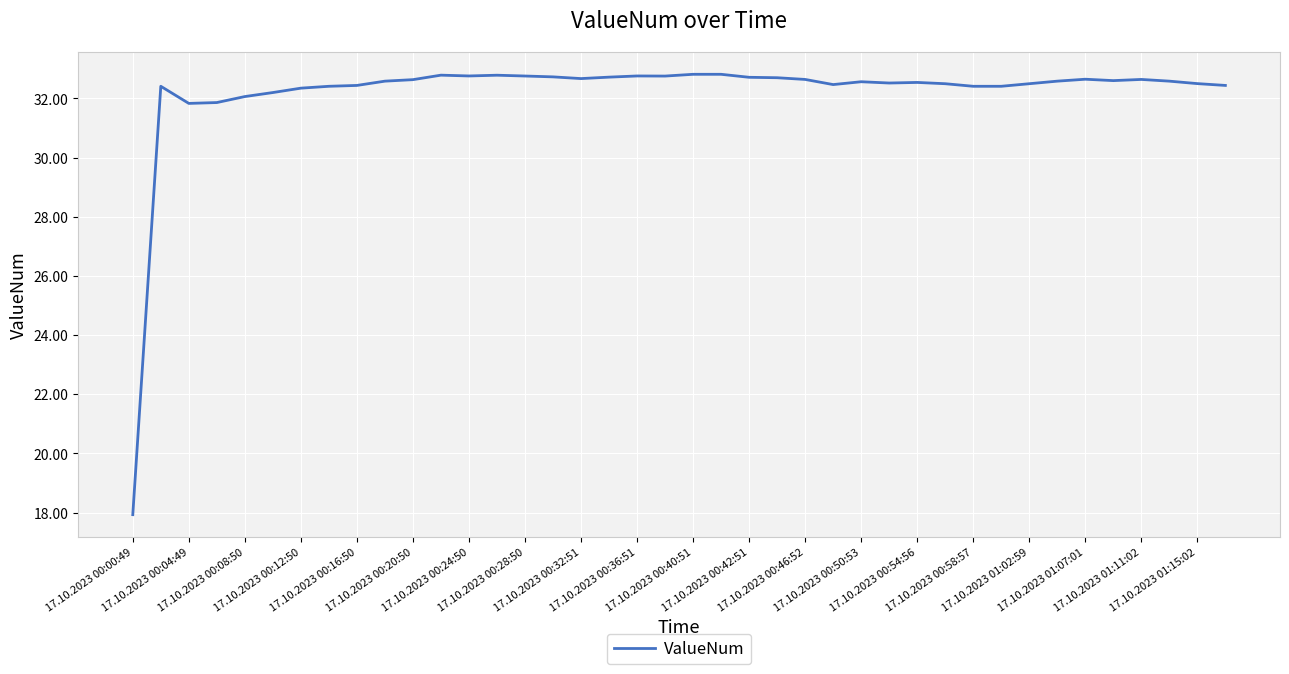

True or false: there are more than 0 points higher than both neighbors.

True